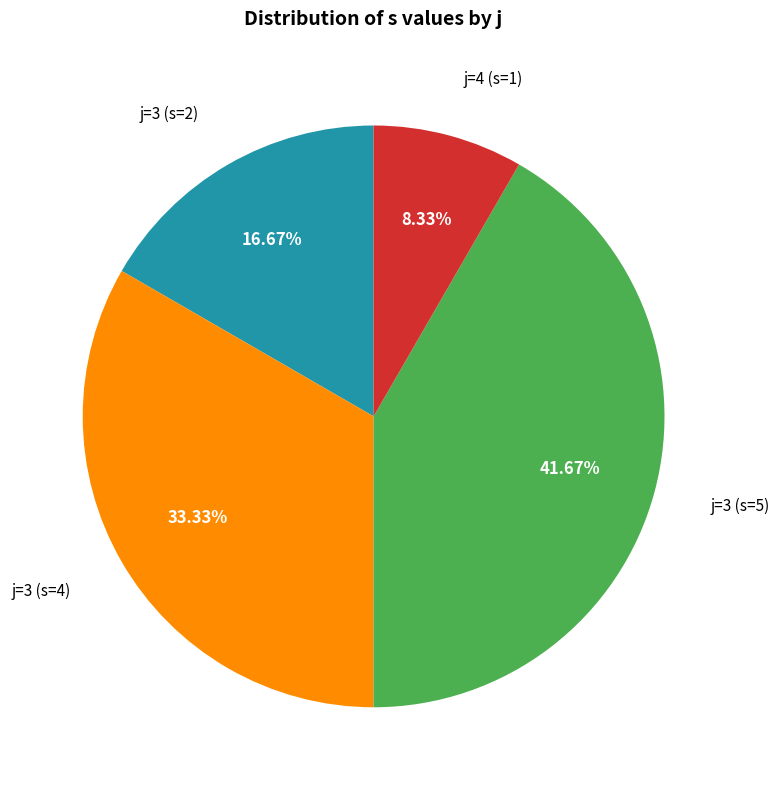

Is there any slice that represents more than half of the pie?

No